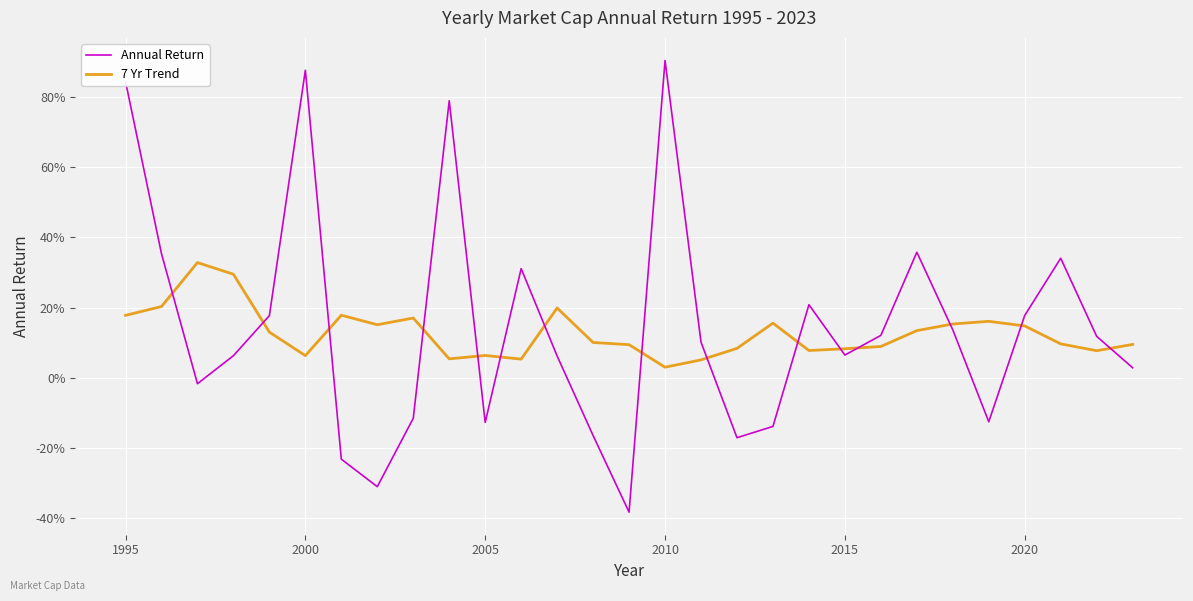

Does the chart display data point markers on the line(s)?

No